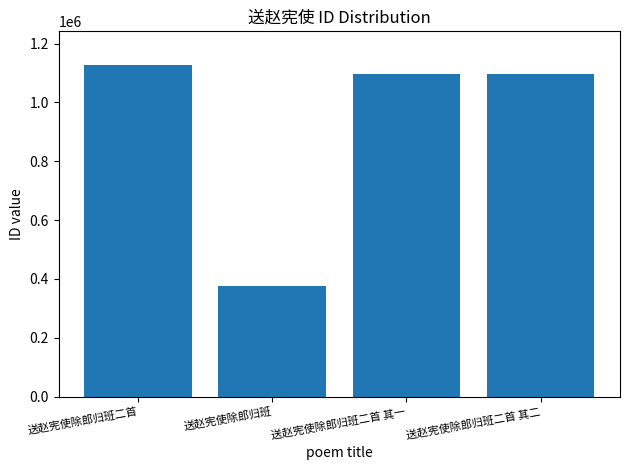

The chart shows a value of 175220 at 送赵宪使除郎归班. True or false?

False